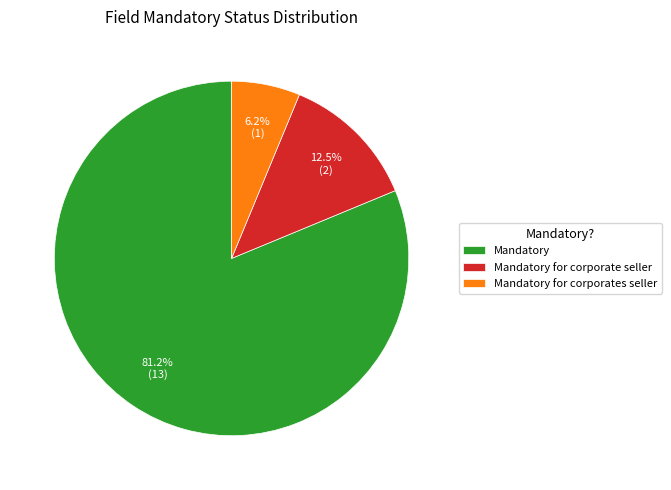

How many slices are in this pie chart?

3